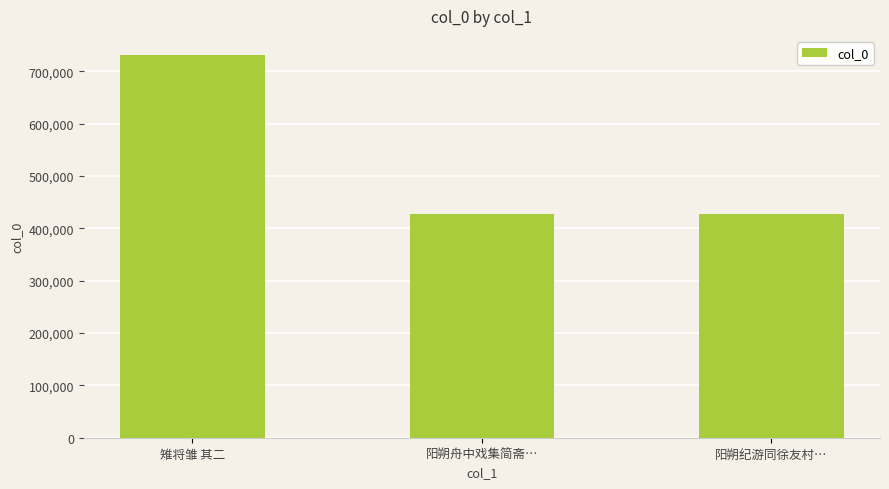

What is the value of the 2nd bar from the left?

426890